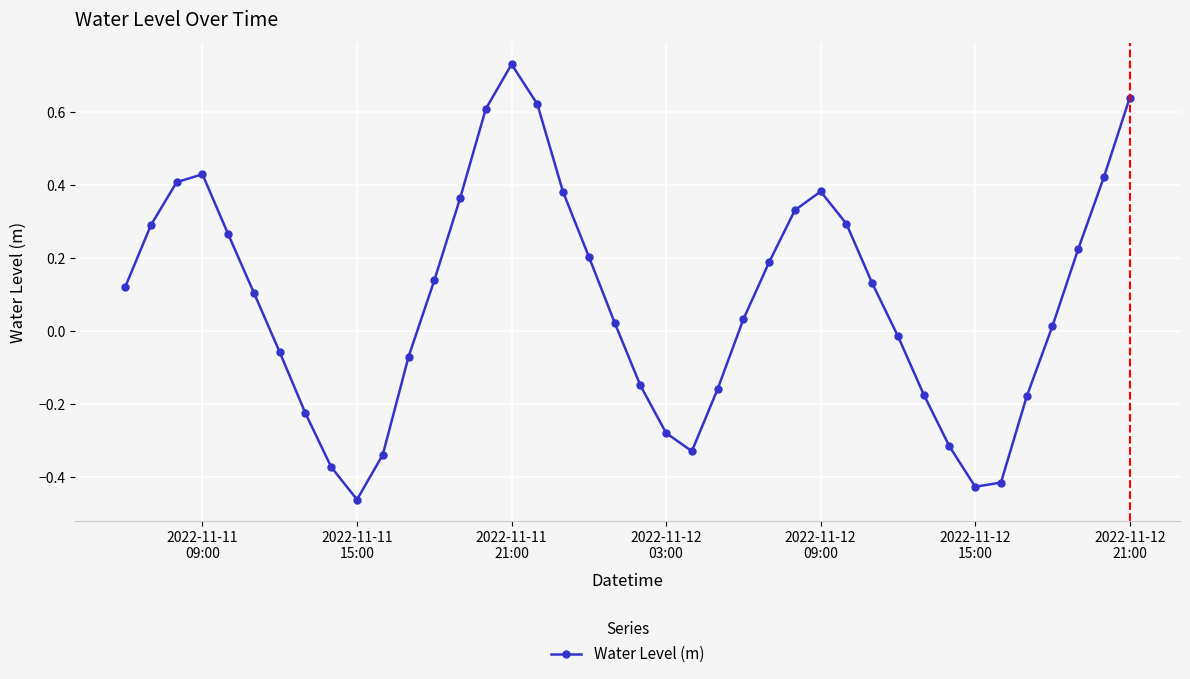

True or false: the data has more than 1 interior local peaks.

True